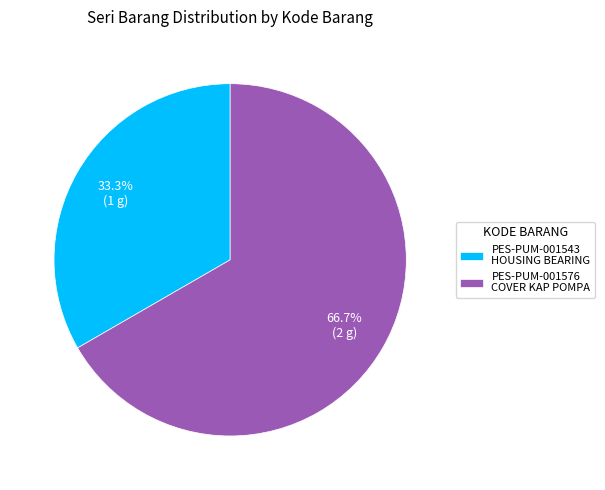

Rank the categories by value from lowest to highest.

PES-PUM-001543 HOUSING BEARING, PES-PUM-001576 COVER KAP POMPA